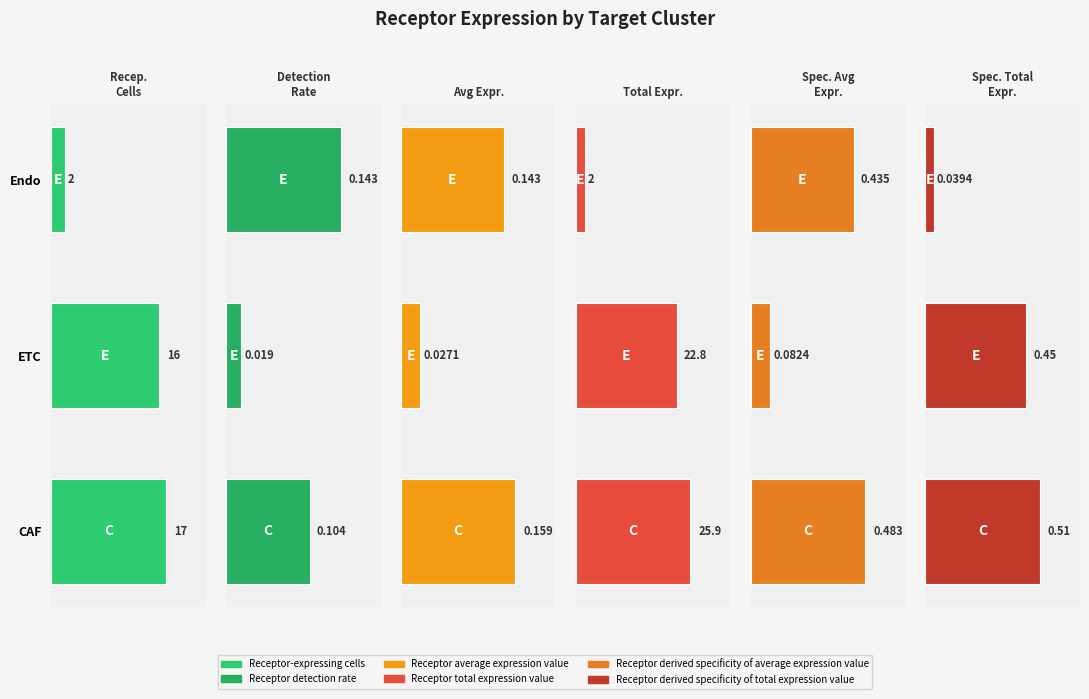

What is the highest value of the Receptor-expressing cells series?

17.0